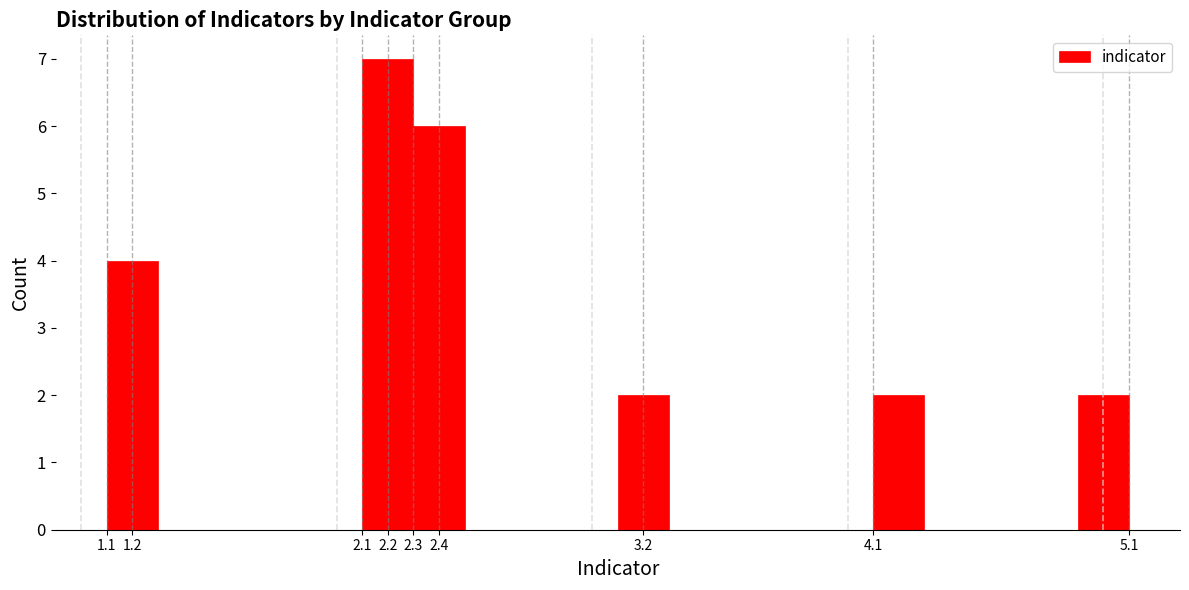

Reading left to right, transcribe this chart: for each bar, give the range it covers on the x-axis and its height. The values are not printed on the chart, so give them approximately, as read against the axis.

1.1 to 1.3: 4
1.3 to 1.5: 0
1.5 to 1.7: 0
1.7 to 1.9: 0
1.9 to 2.1: 0
2.1 to 2.3: 7
2.3 to 2.5: 6
2.5 to 2.7: 0
2.7 to 2.9: 0
2.9 to 3.1: 0
3.1 to 3.3: 2
3.3 to 3.5: 0
3.5 to 3.7: 0
3.7 to 3.9: 0
3.9 to 4.1: 0
4.1 to 4.3: 2
4.3 to 4.5: 0
4.5 to 4.7: 0
4.7 to 4.9: 0
4.9 to 5.1: 2